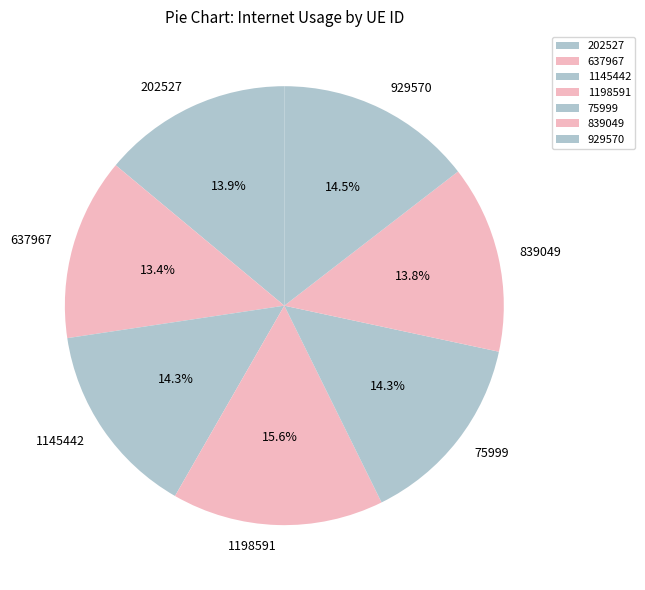

What is the largest slice in the pie chart?

1198591